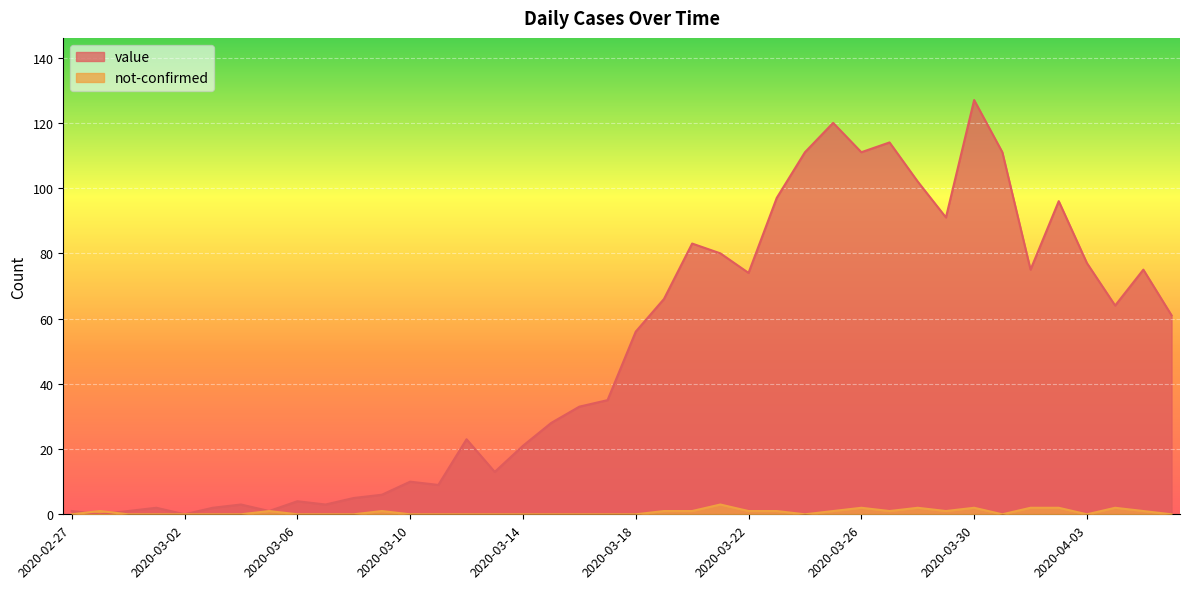

What are all the series names shown in the legend?

value, not-confirmed